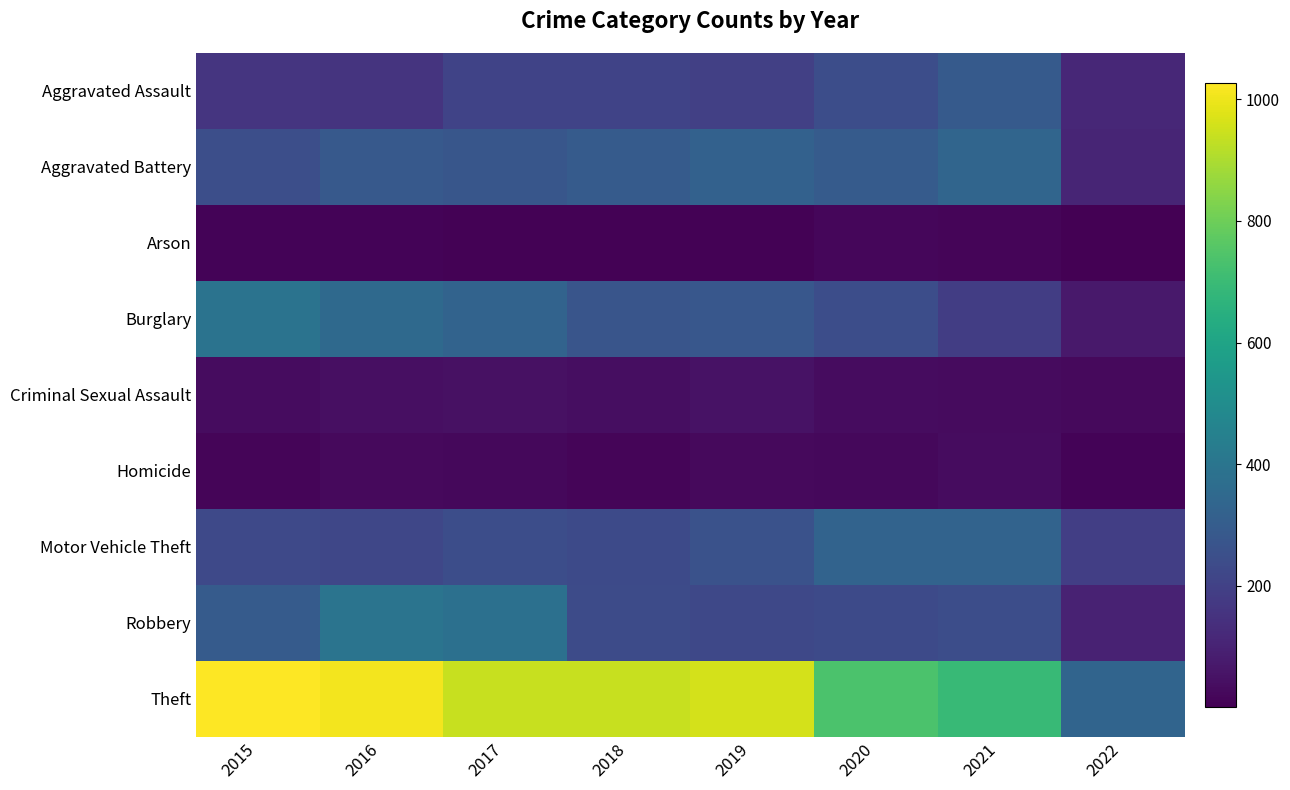

Between 2015 and 2022, which series saw the biggest shift?

Theft